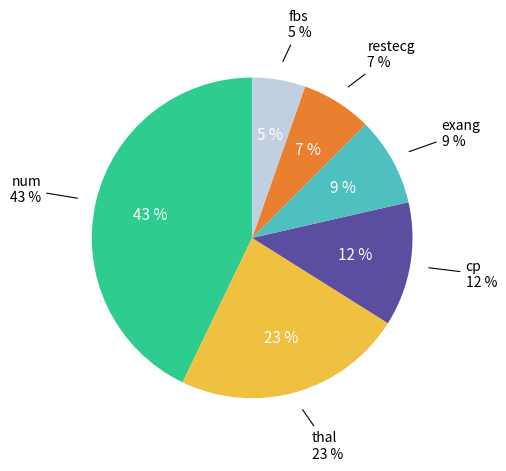

True or false: num accounts for 35% of the total.

False